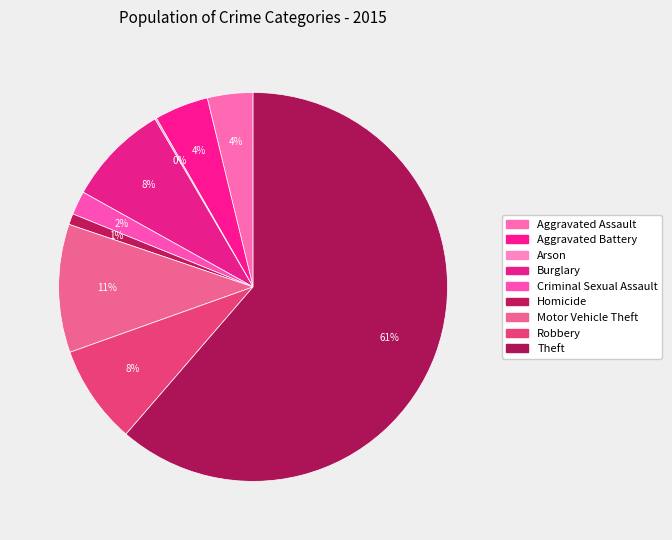

To the nearest percent, what is the combined percentage of Robbery and Arson?

8%